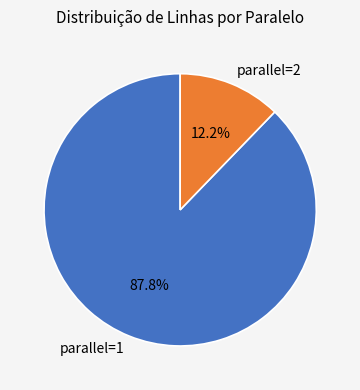

How many segments does this pie chart have?

2